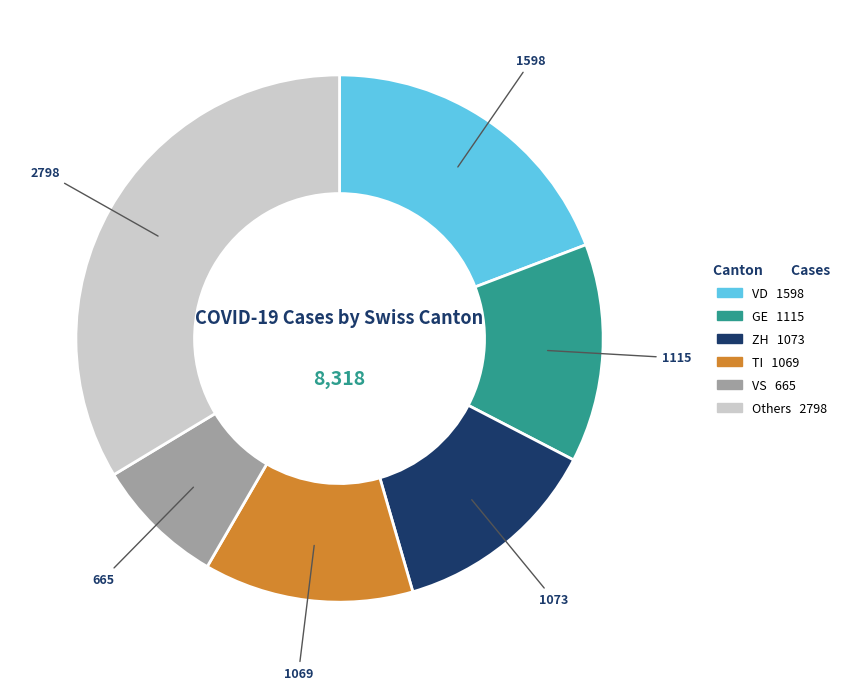

How many segments does this pie chart have?

6